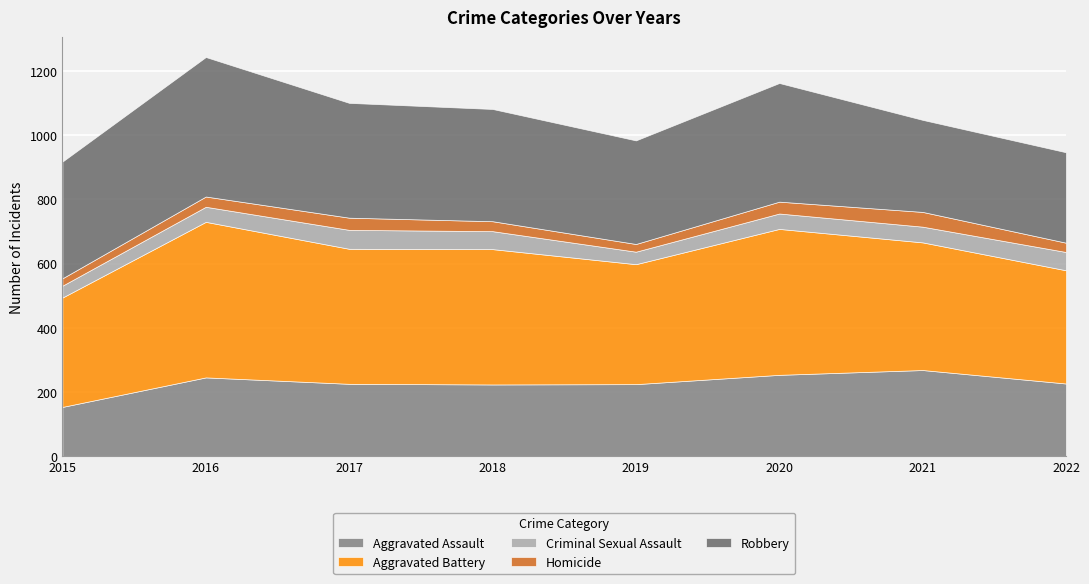

How many data points in Criminal Sexual Assault are above 49?

3